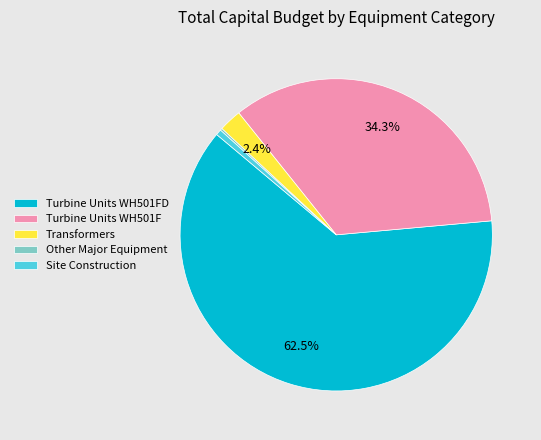

Is it true that Turbine Units WH501F is 34% of the pie?

True